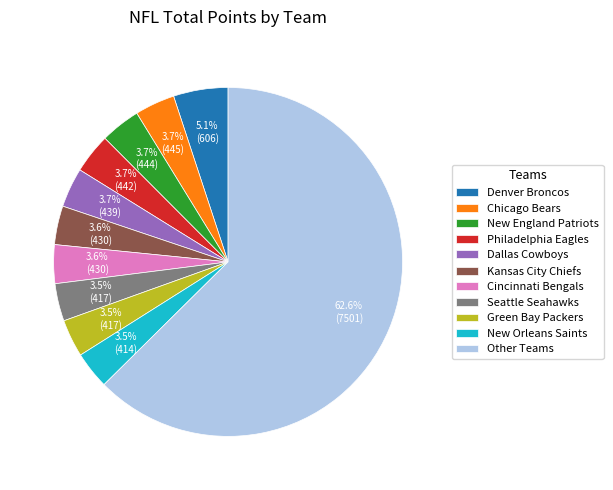

How much of the chart is everything except Green Bay Packers?

96.5%